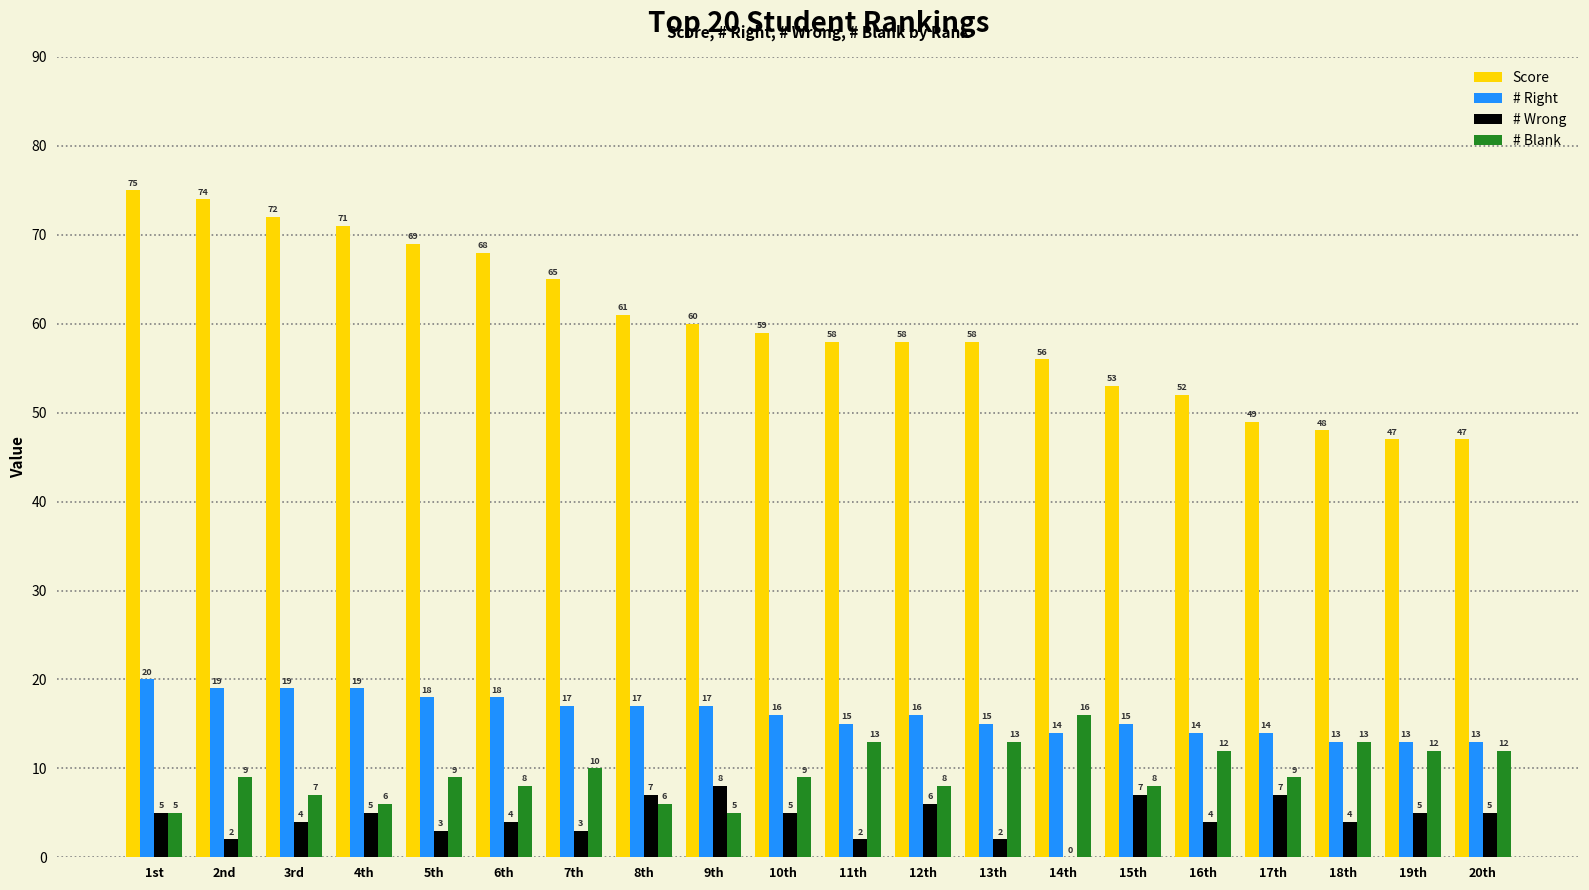

Which series has the largest range (max minus min)?

Score